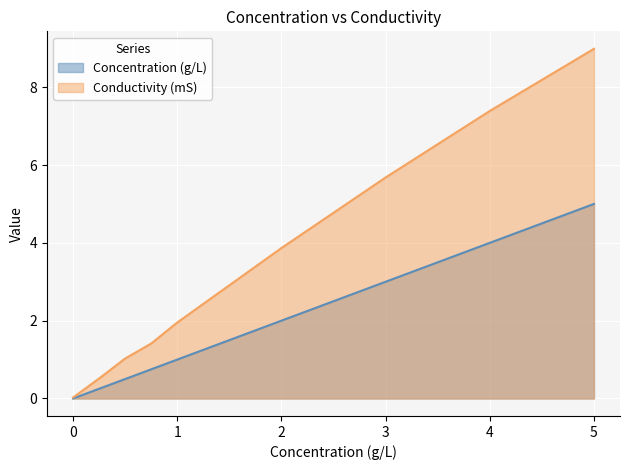

List the series in order of their overall mean, highest first.

Conductivity (mS), Concentration (g/L)